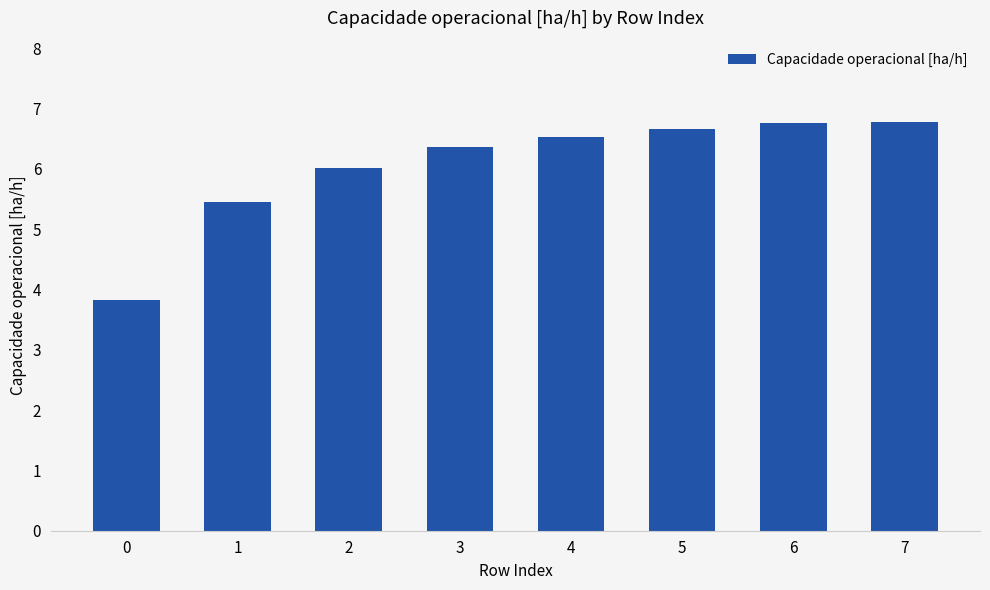

True or false: the data shows 2.8 at 7.

False